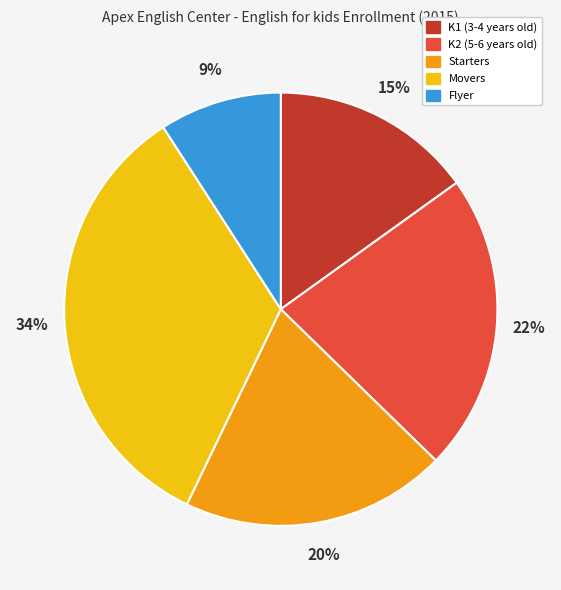

Approximately how many times larger is the value at Flyer compared to K1 (3-4 years old)?

0.6